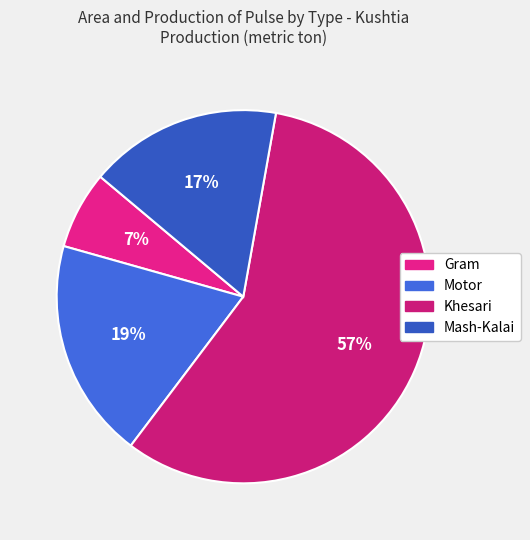

Between Gram and Motor, which is larger?

Motor